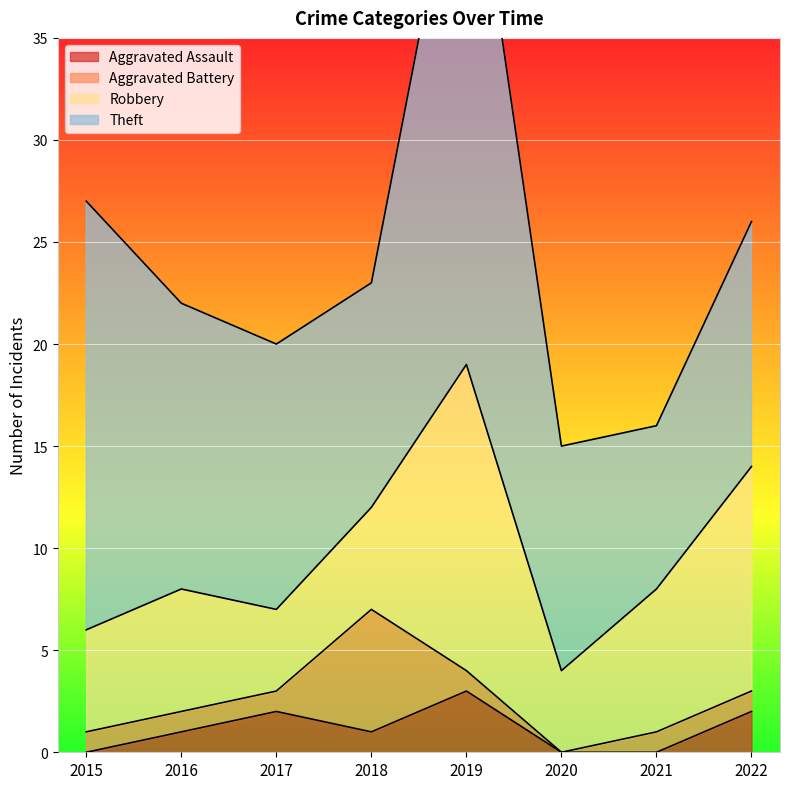

Which series has the largest range (max minus min)?

Theft